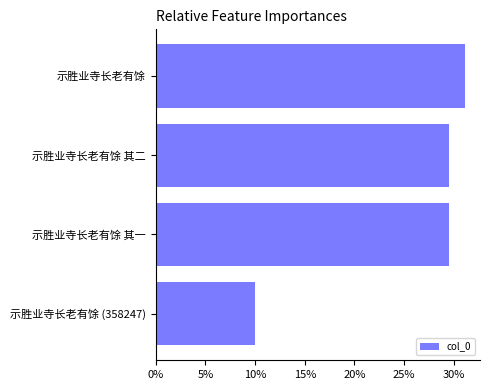

What is the greatest value displayed?

0.3